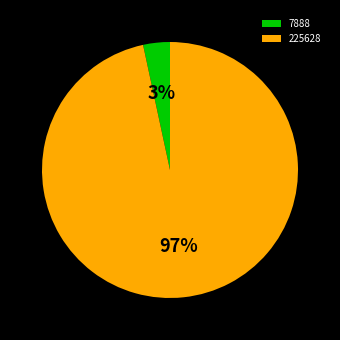

To the nearest percent, what percentage of the pie is 7888?

3%